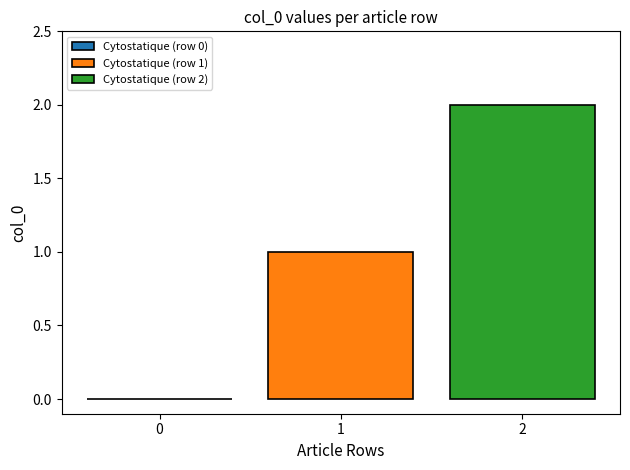

Which series has the widest spread of values?

Cytostatique (row 1)